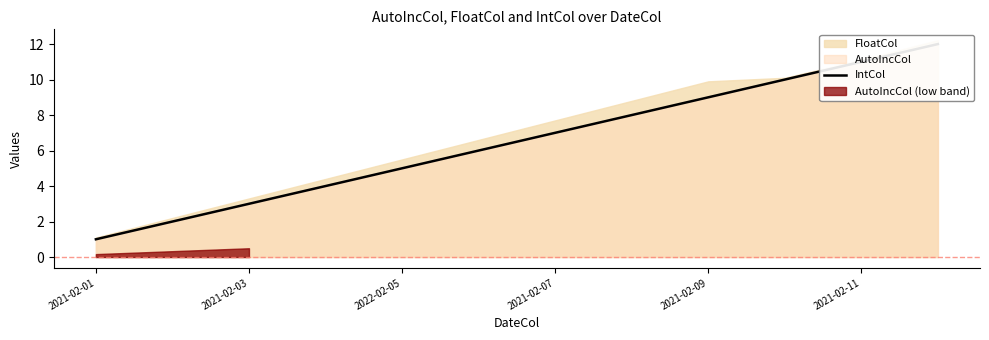

The chart shows a value of 7 at 2021-02-07. True or false?

True